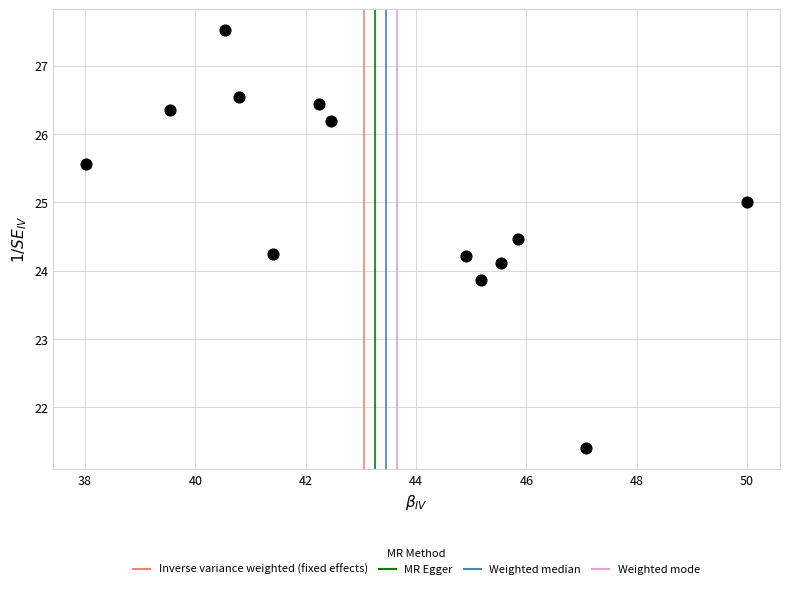

What is the range of X values (max minus min)?

12.0